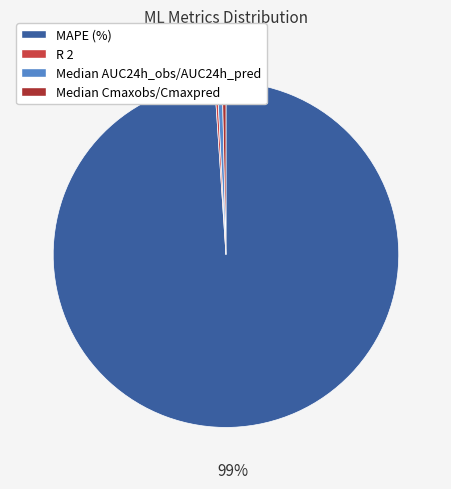

The MAPE (%) slice represents 99% of the pie. True or false?

True